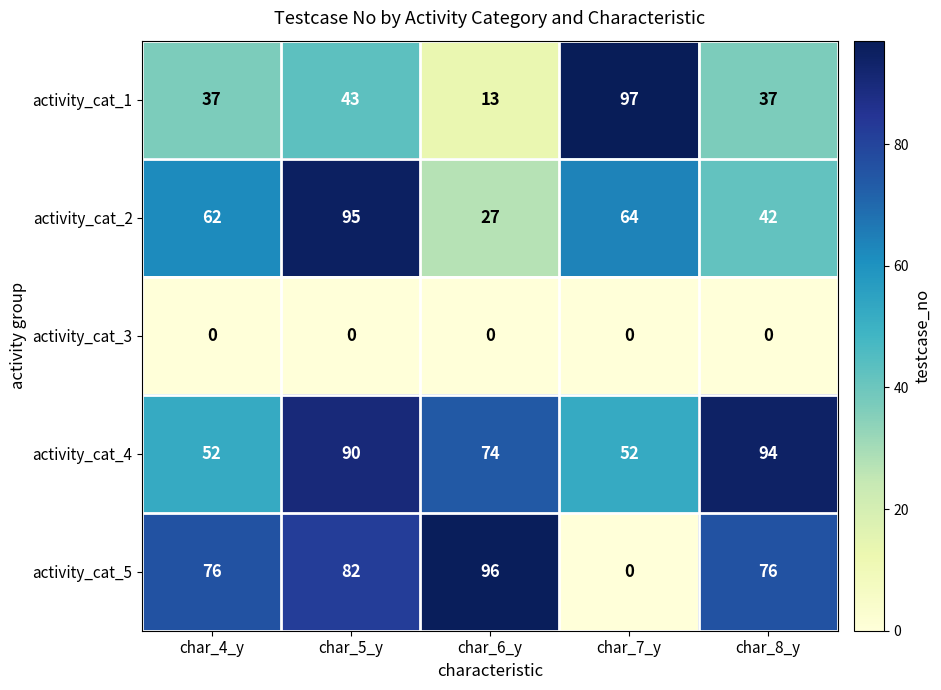

At which category is the sum across all series the highest?

char_5_y